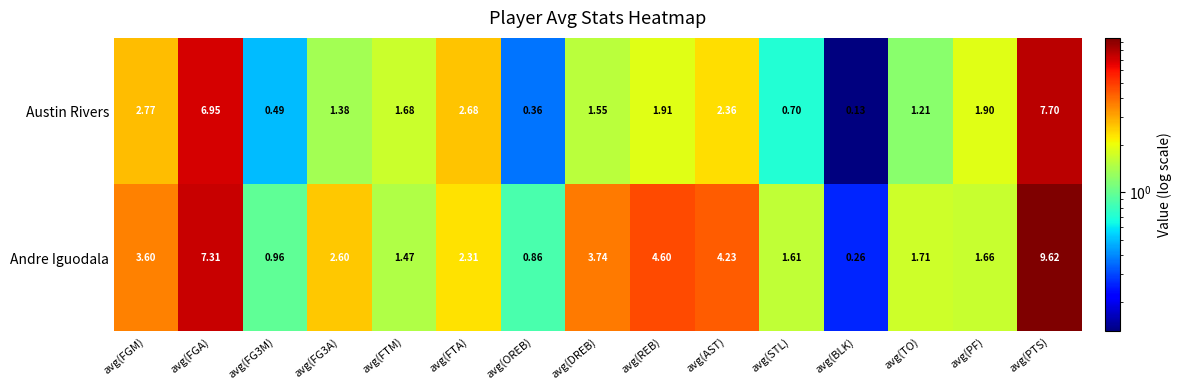

Which series has the largest total across all categories?

Andre Iguodala